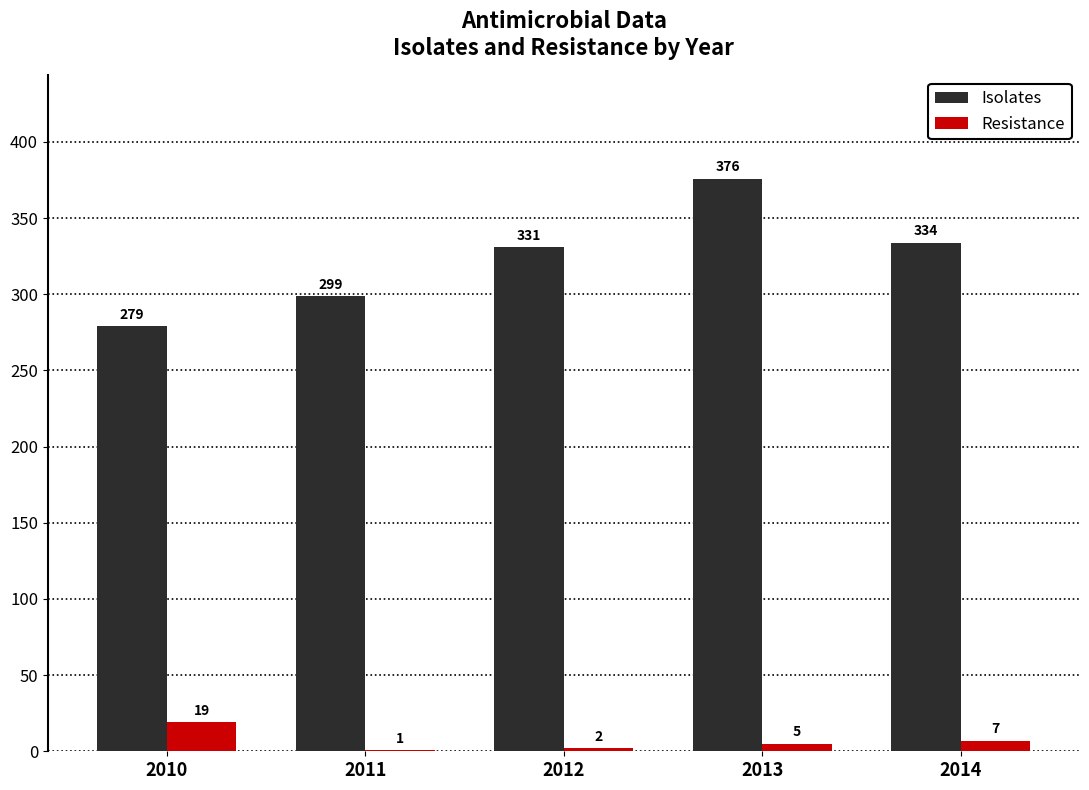

Which label corresponds to the largest value in the chart?

2013